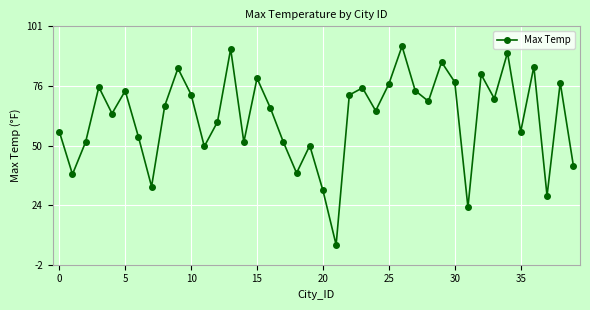

How many interior local valleys (lower than both neighbors) does the data have?

13